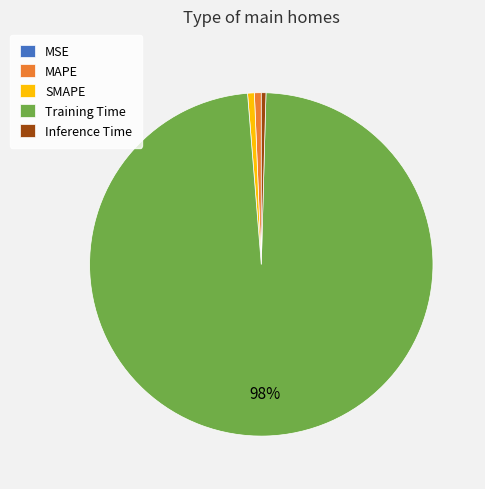

Does MAPE account for over 50% of the chart?

No